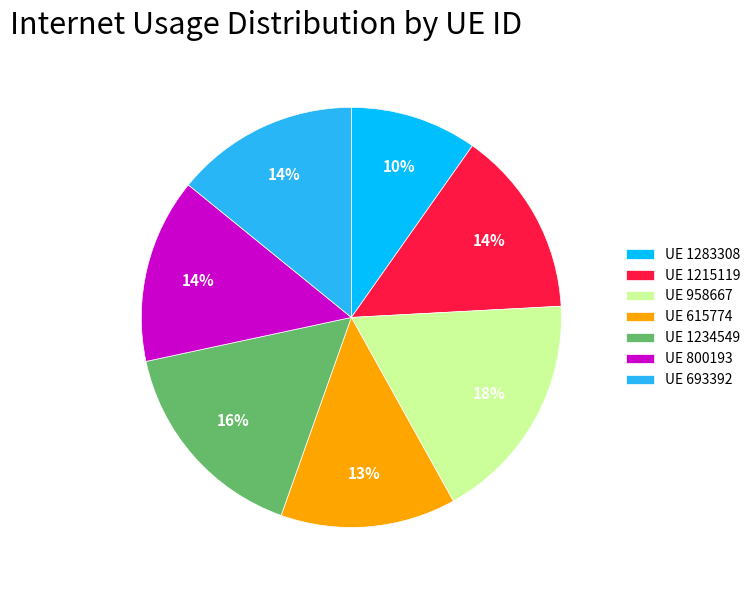

The UE 800193 slice represents 14% of the pie. True or false?

True